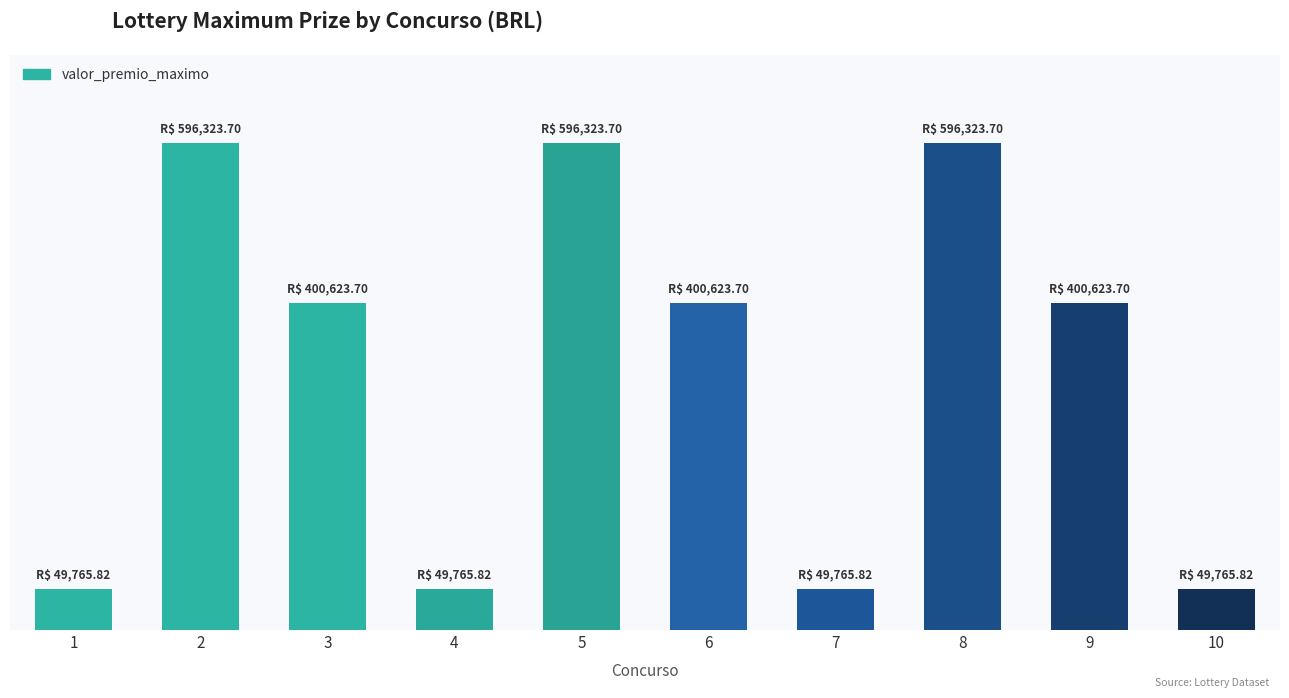

Are the bars horizontal?

No